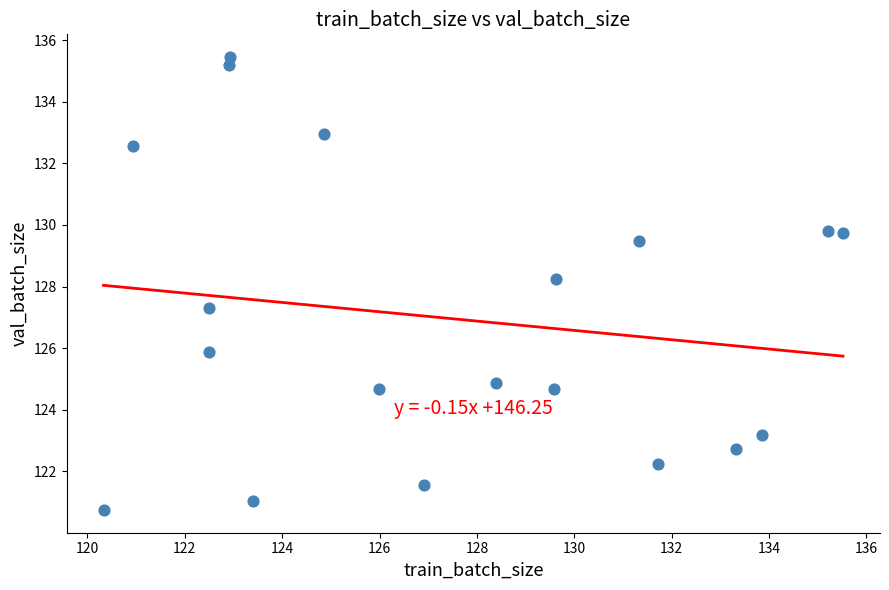

What is the range of Y values (max minus min)?

14.7